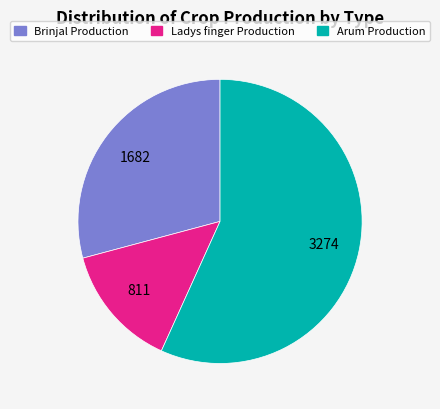

Is the sum of Arum Production and Brinjal Production greater than half?

Yes